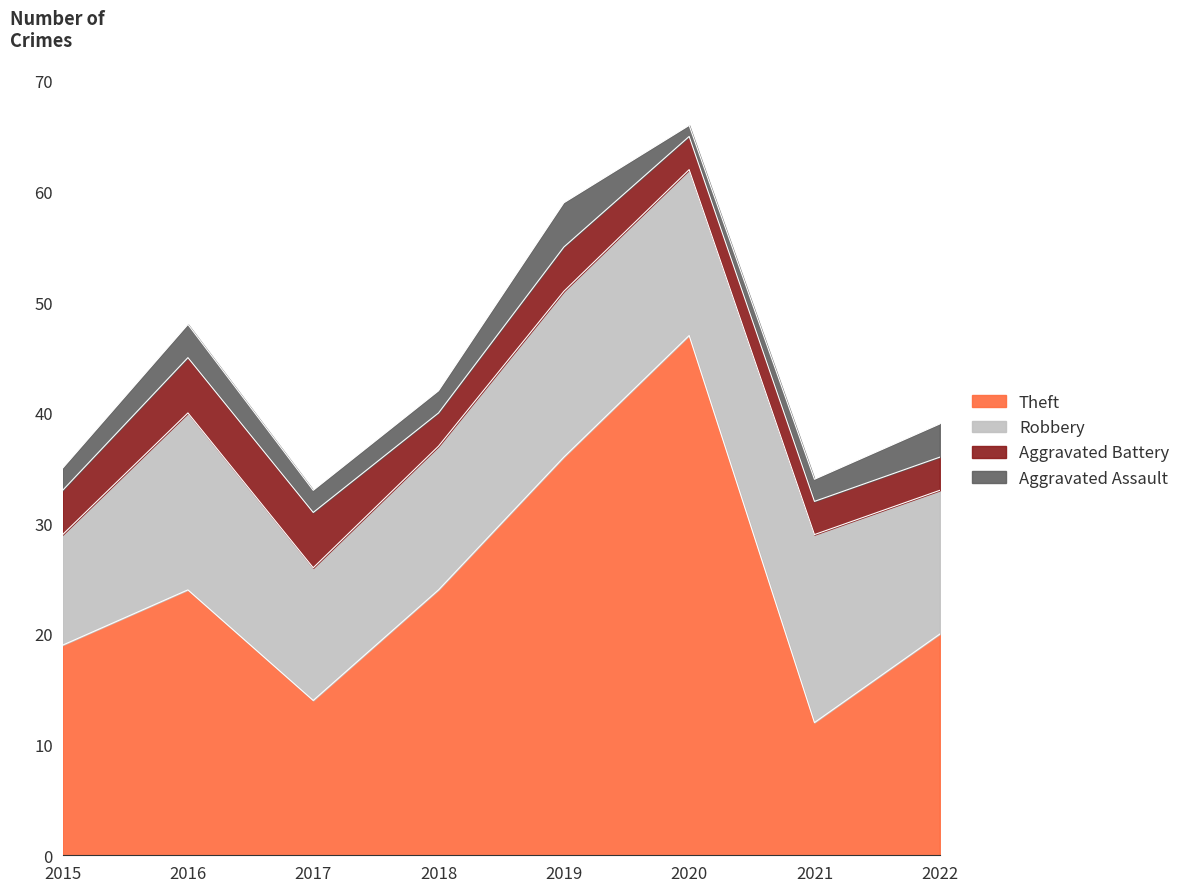

How many series are shown in this chart?

4